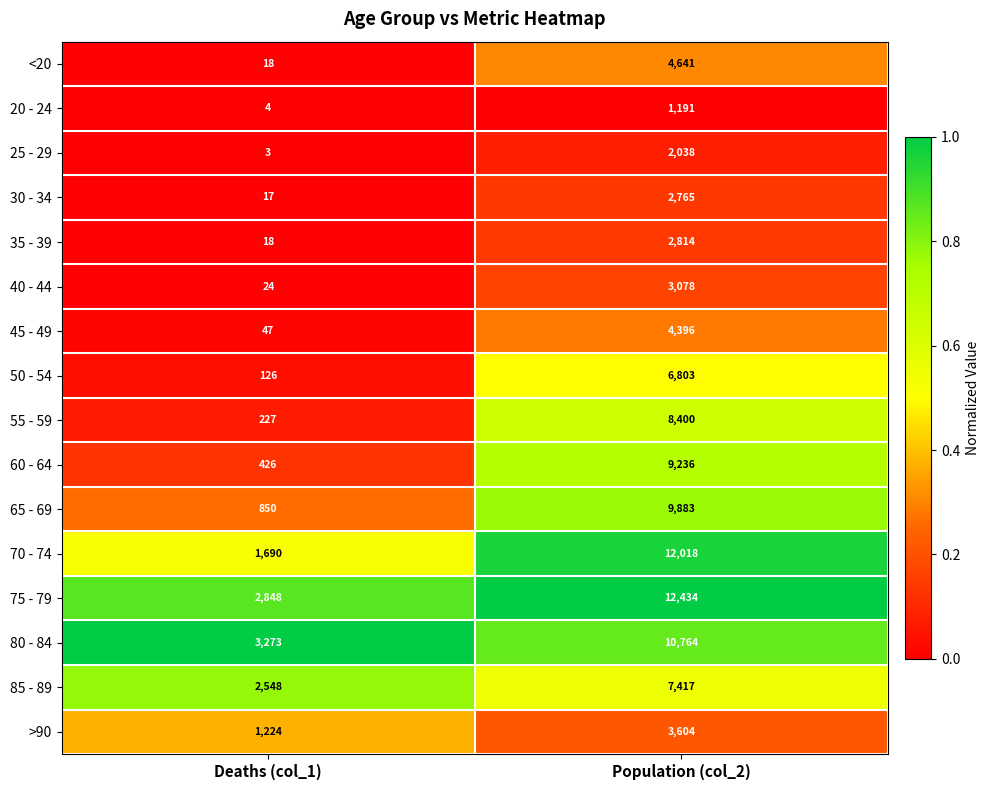

What value does the 75 - 79 series have at Population (col_2), to the nearest 10?

12430